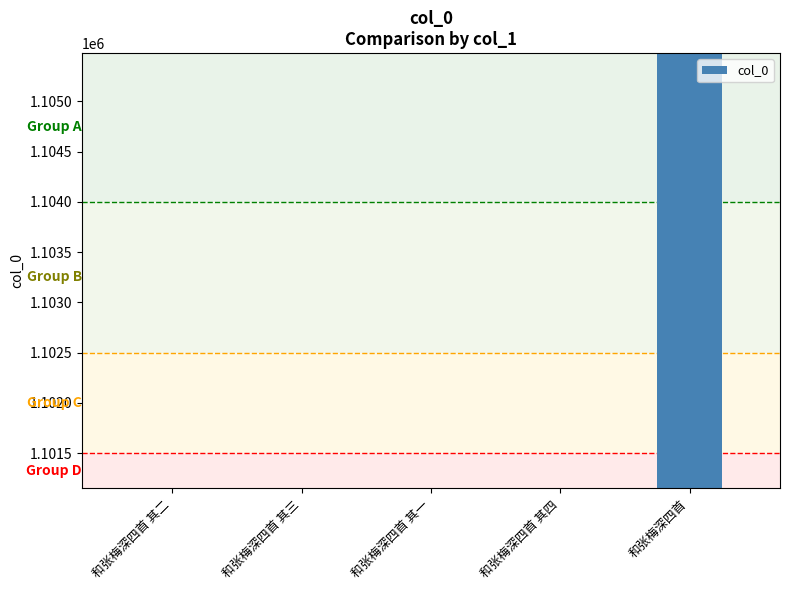

What is the sum of the values at 和张梅深四首 其四 and 和张梅深四首?

2206629